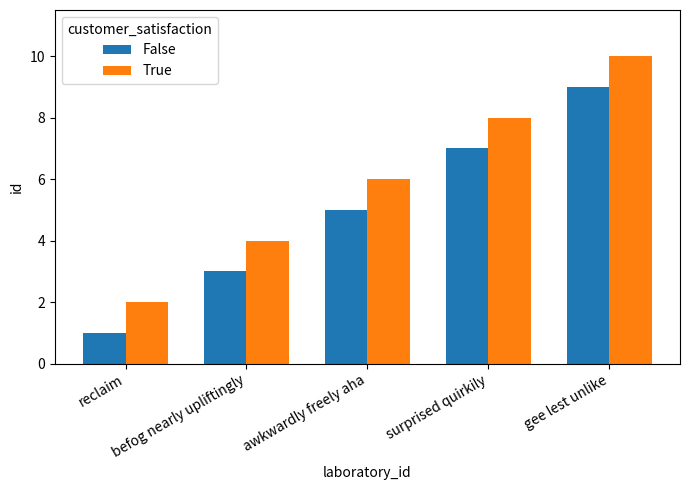

At befog nearly upliftingly, list the series in order from largest to smallest.

True, False